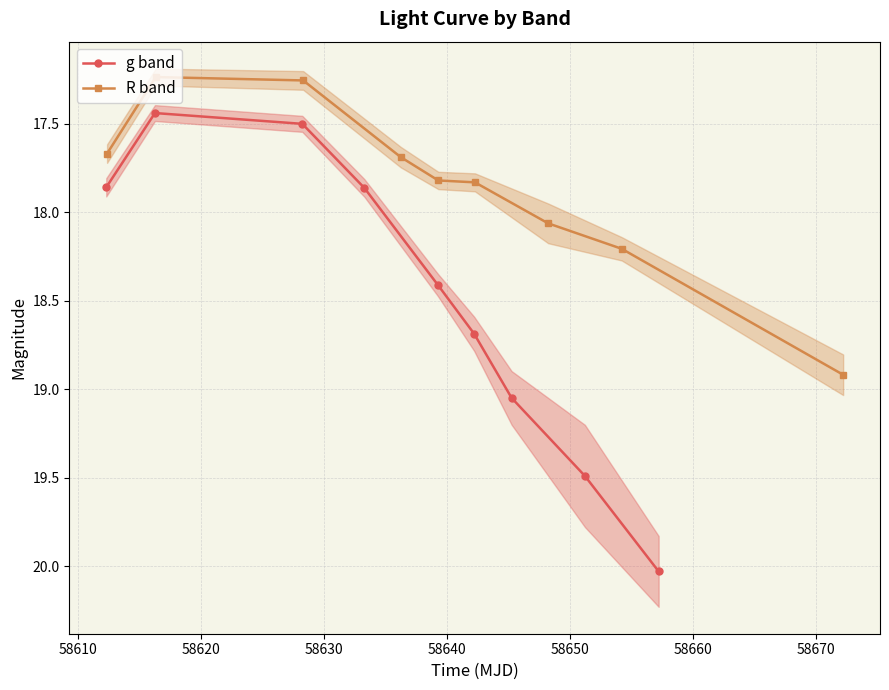

Does the chart have visible grid lines?

Yes